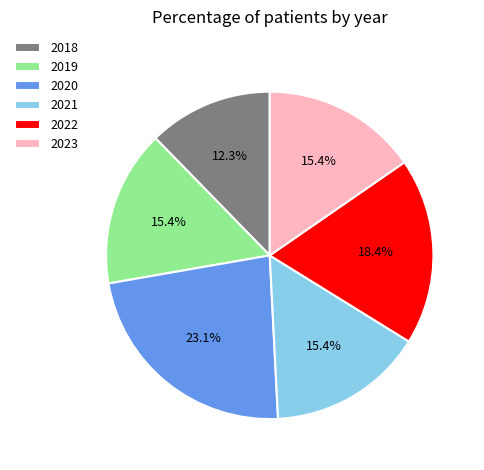

To the nearest percent, what percentage of the pie is 2018?

12%